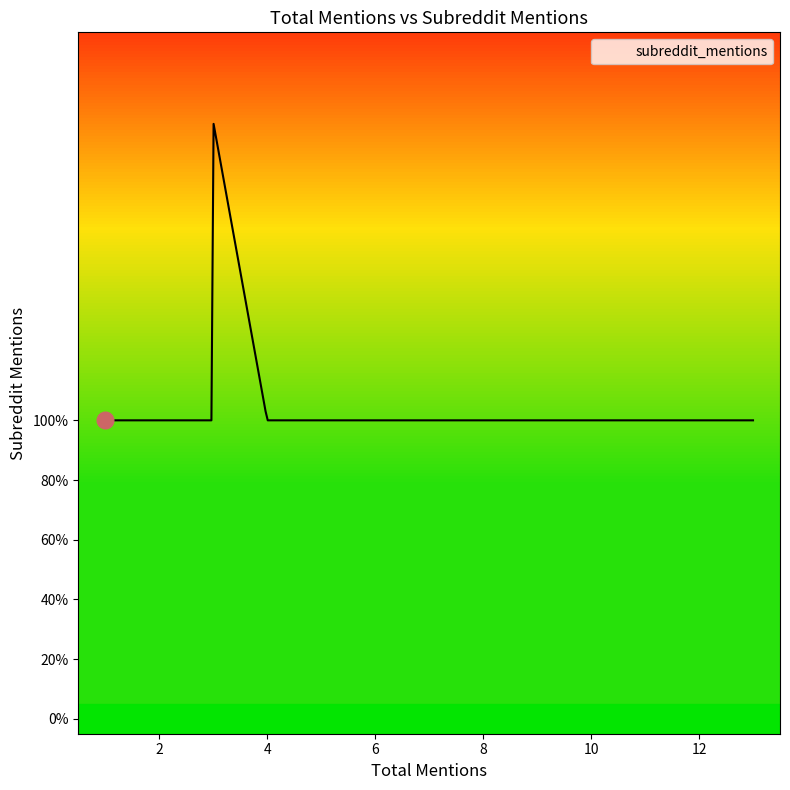

Which label corresponds to the smallest value in the chart?

2